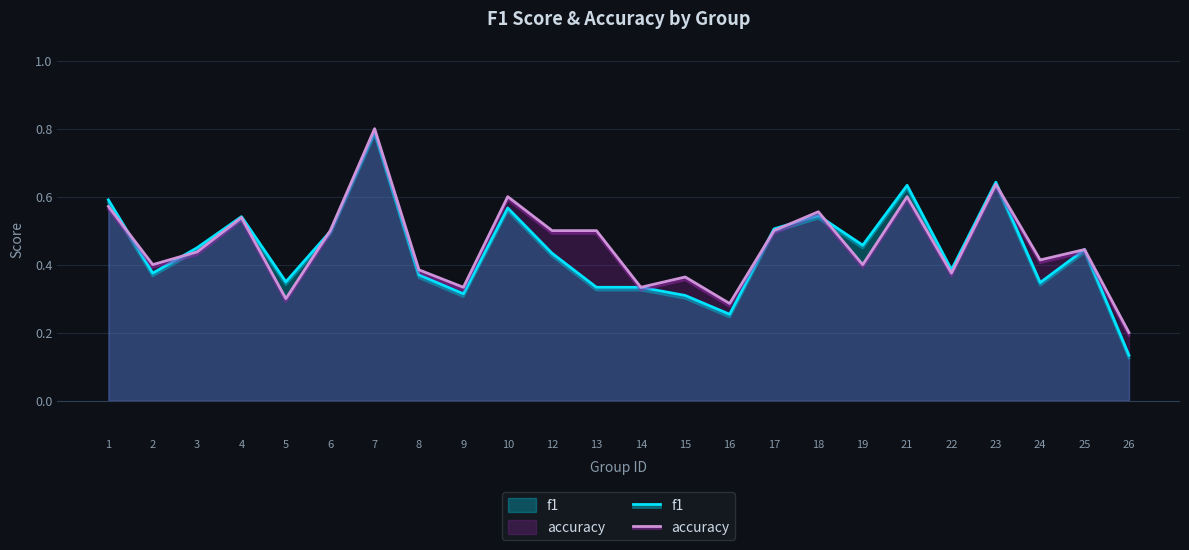

How many interior local peaks does the accuracy series have?

8